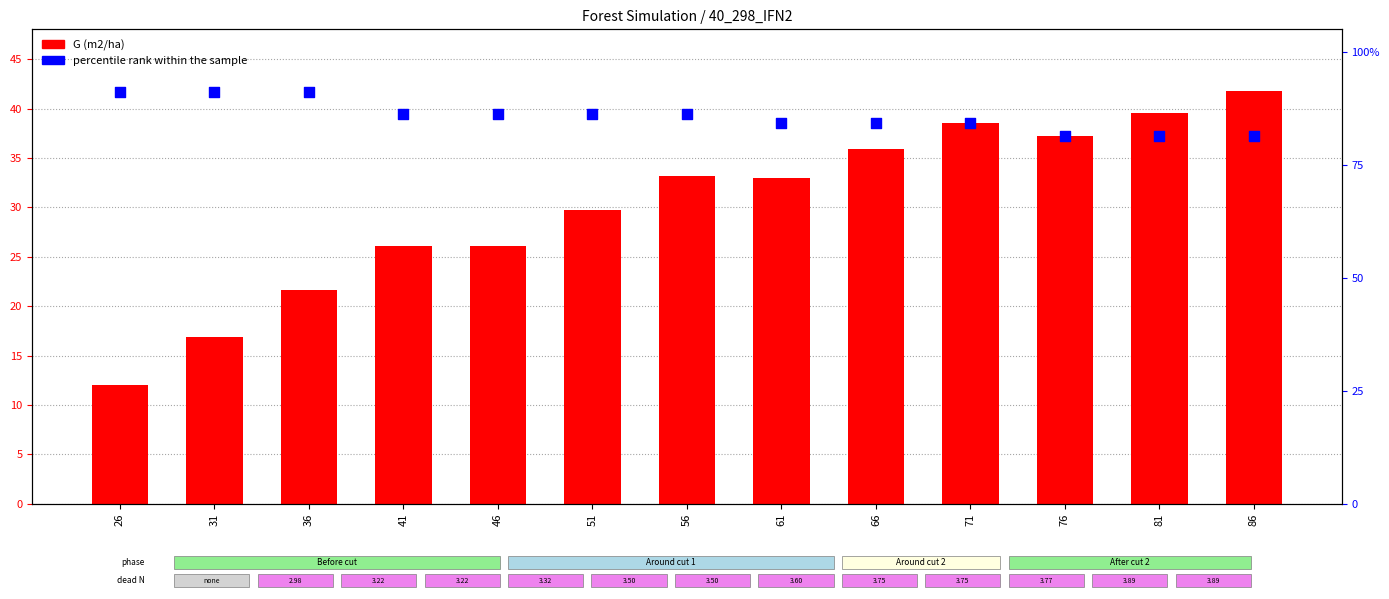

Which series contains the highest Y value?

G (m2/ha)